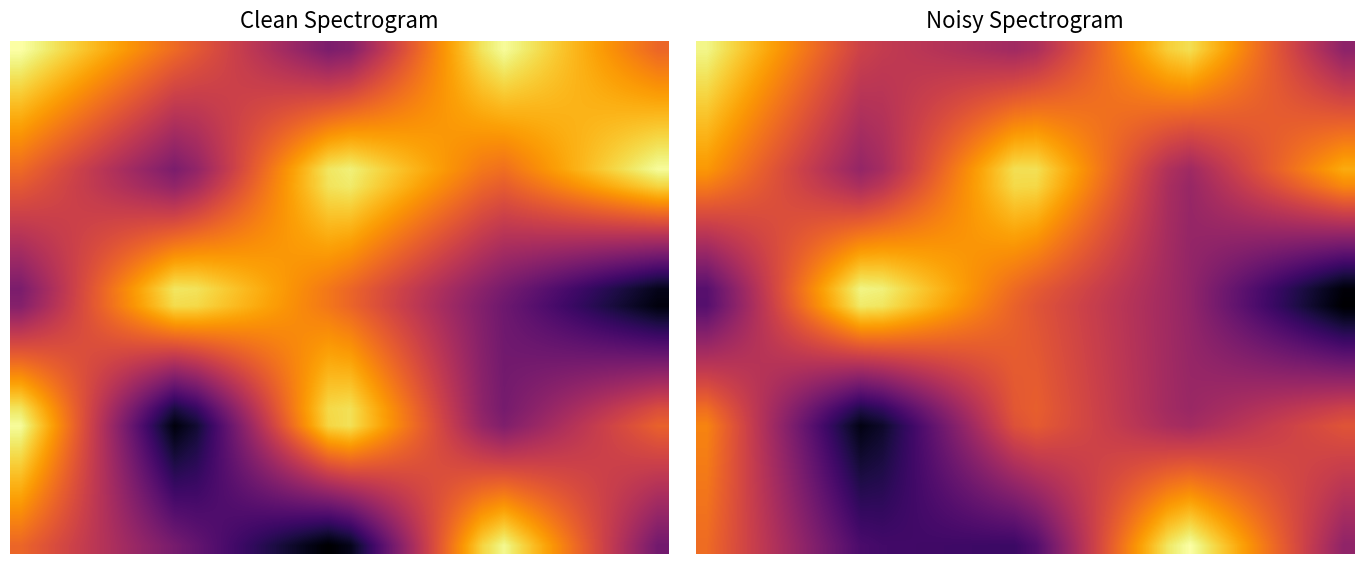

At how many categories does at least one series exceed 0?

30